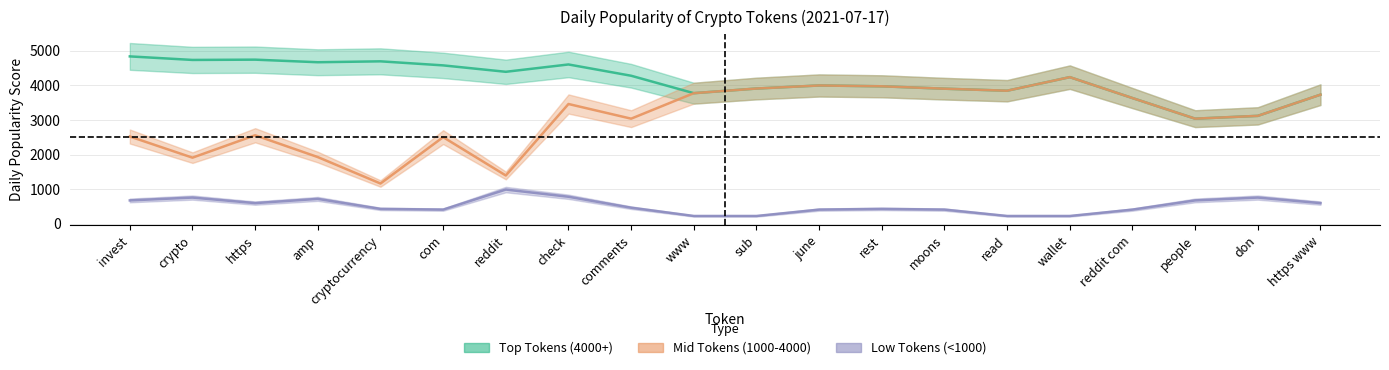

At how many categories does at least one series exceed 1978?

20